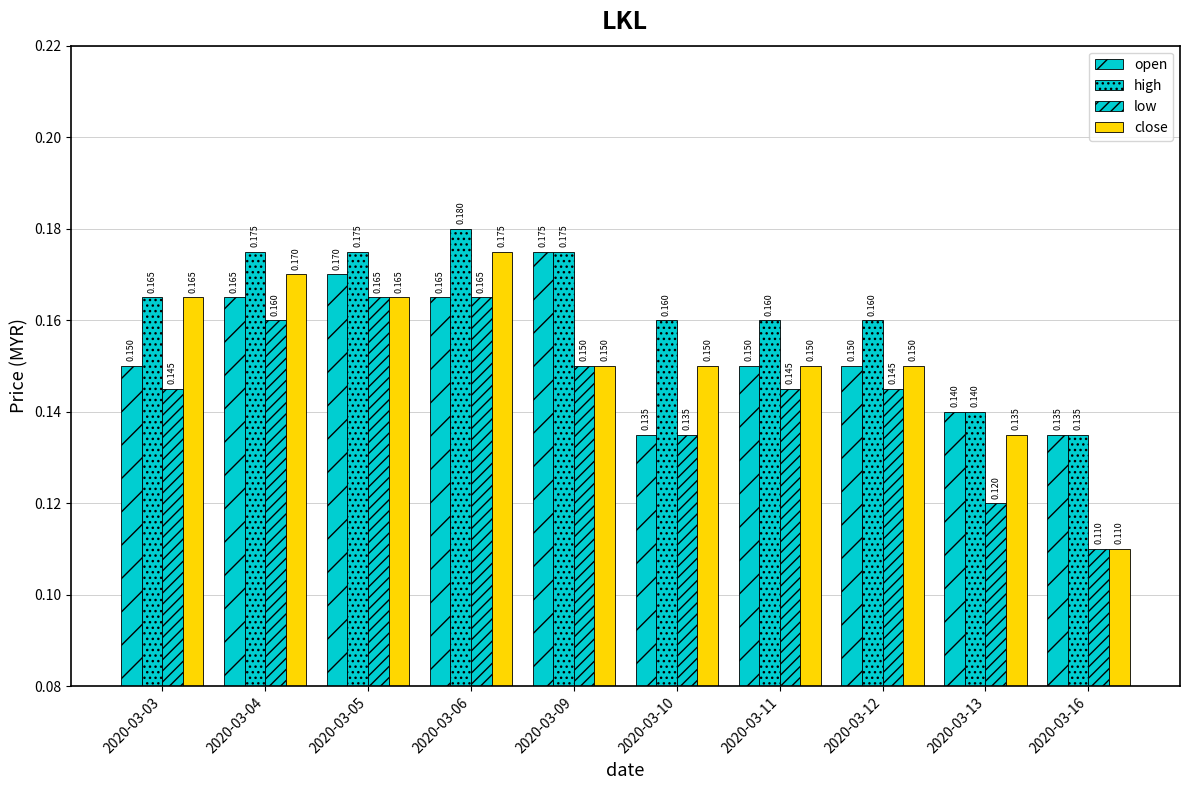

Which series has the largest total across all categories?

high